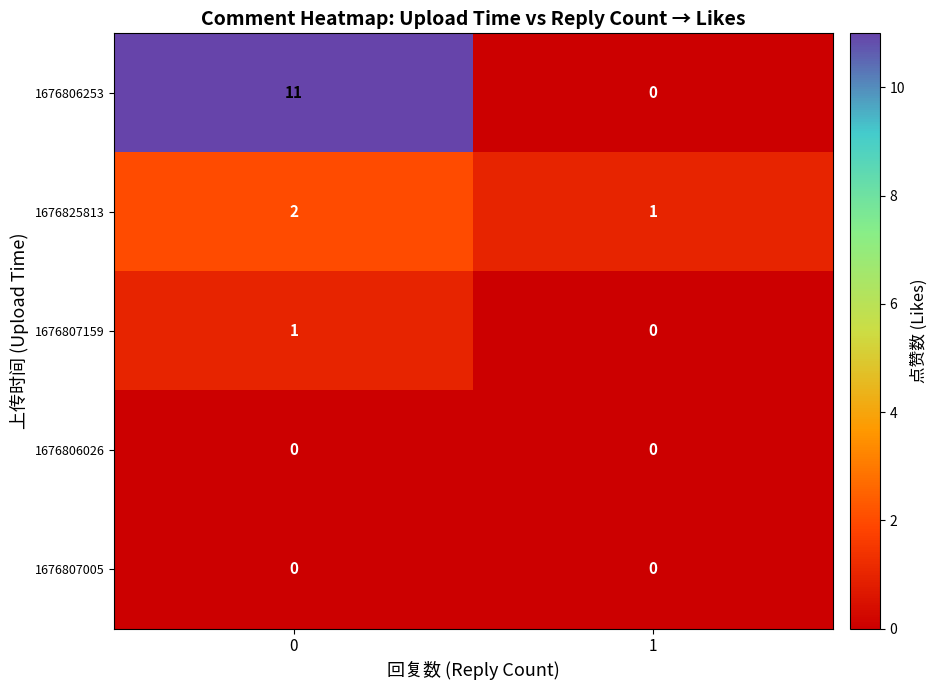

Rank the categories by 1676825813 value from highest to lowest.

0, 1